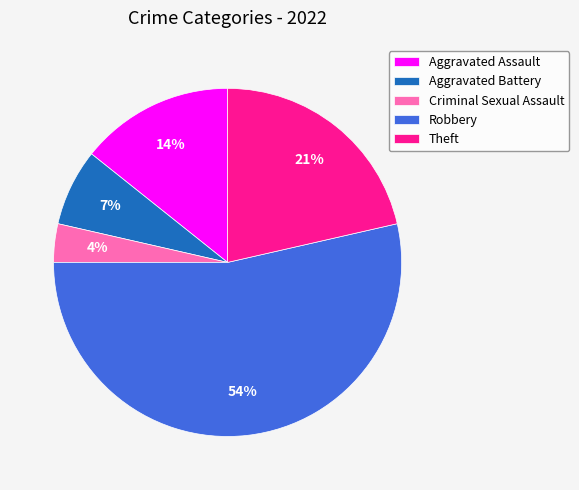

How many segments does this pie chart have?

5